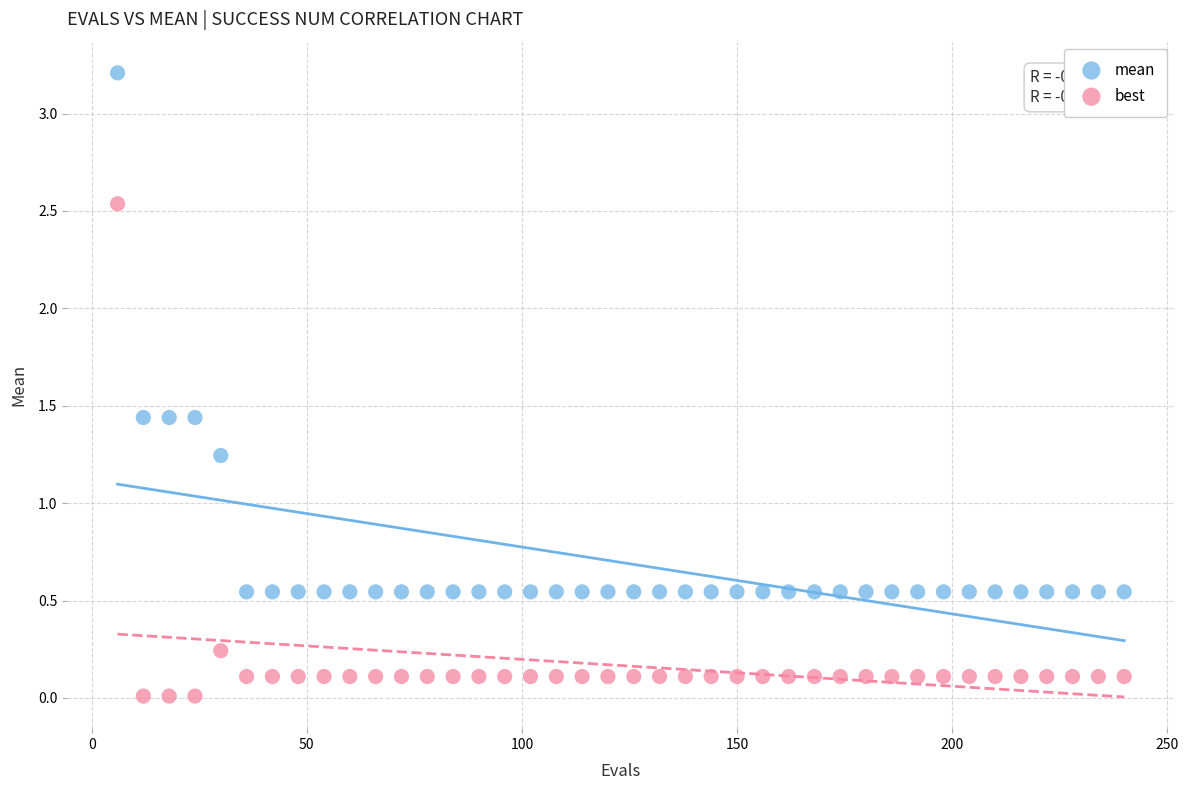

Which series reaches the maximum Y coordinate?

mean